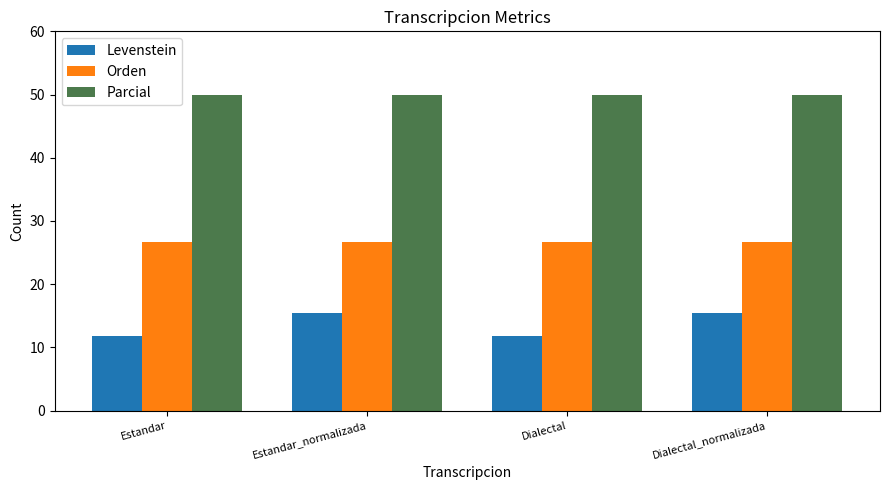

What is the maximum value for Orden?

26.7